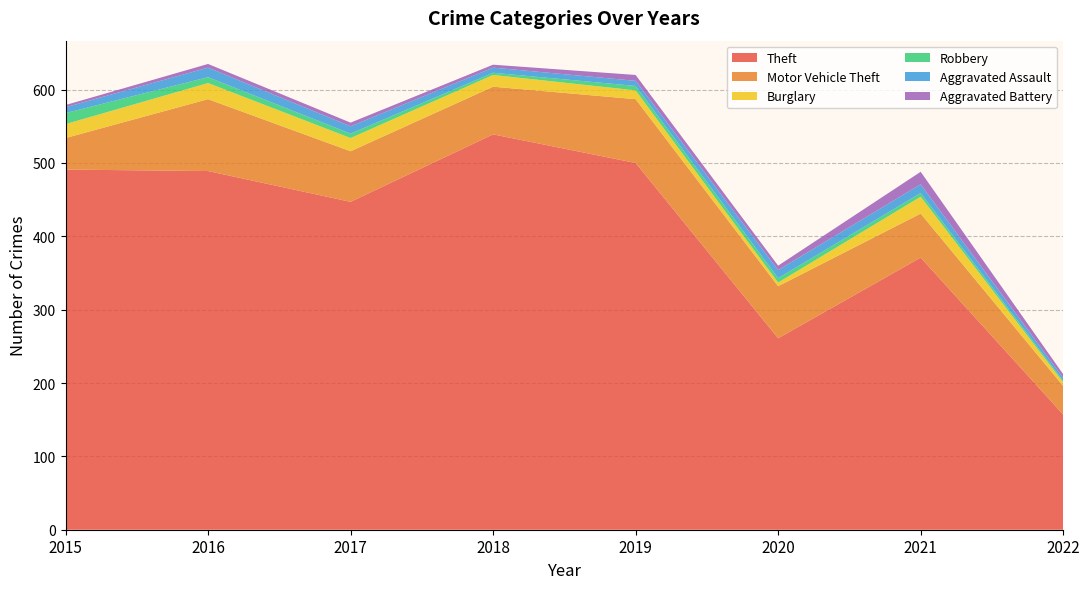

Reading left to right, what are all the values shown in this chart?

Theft: 491	489	447	539	500	261	371	157
Motor Vehicle Theft: 43	98	69	65	87	71	60	39
Burglary: 19	22	18	16	12	5	23	5
Robbery: 15	8	6	3	6	6	5	2
Aggravated Assault: 8	13	10	7	7	11	12	4
Aggravated Battery: 3	5	5	4	8	6	17	5